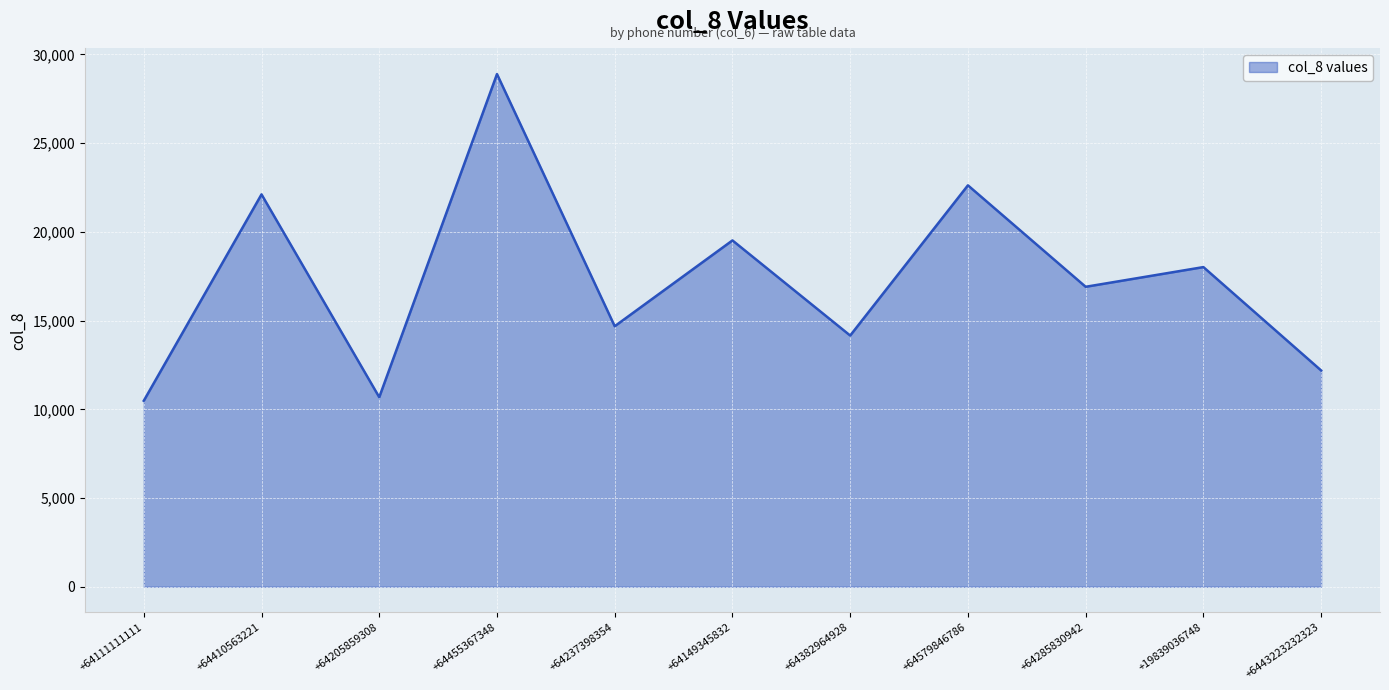

Is it true that the value at +64410563221 is 22110?

True